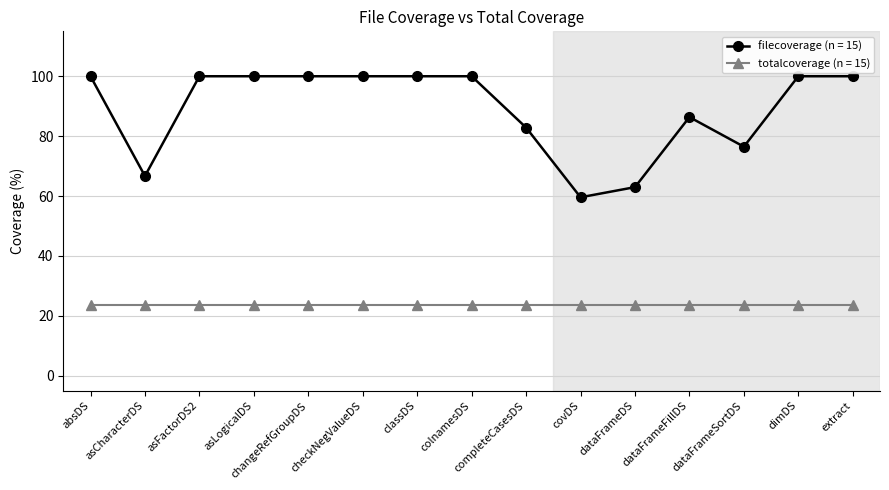

What is the label of the 11th point from the left?

dataFrameDS